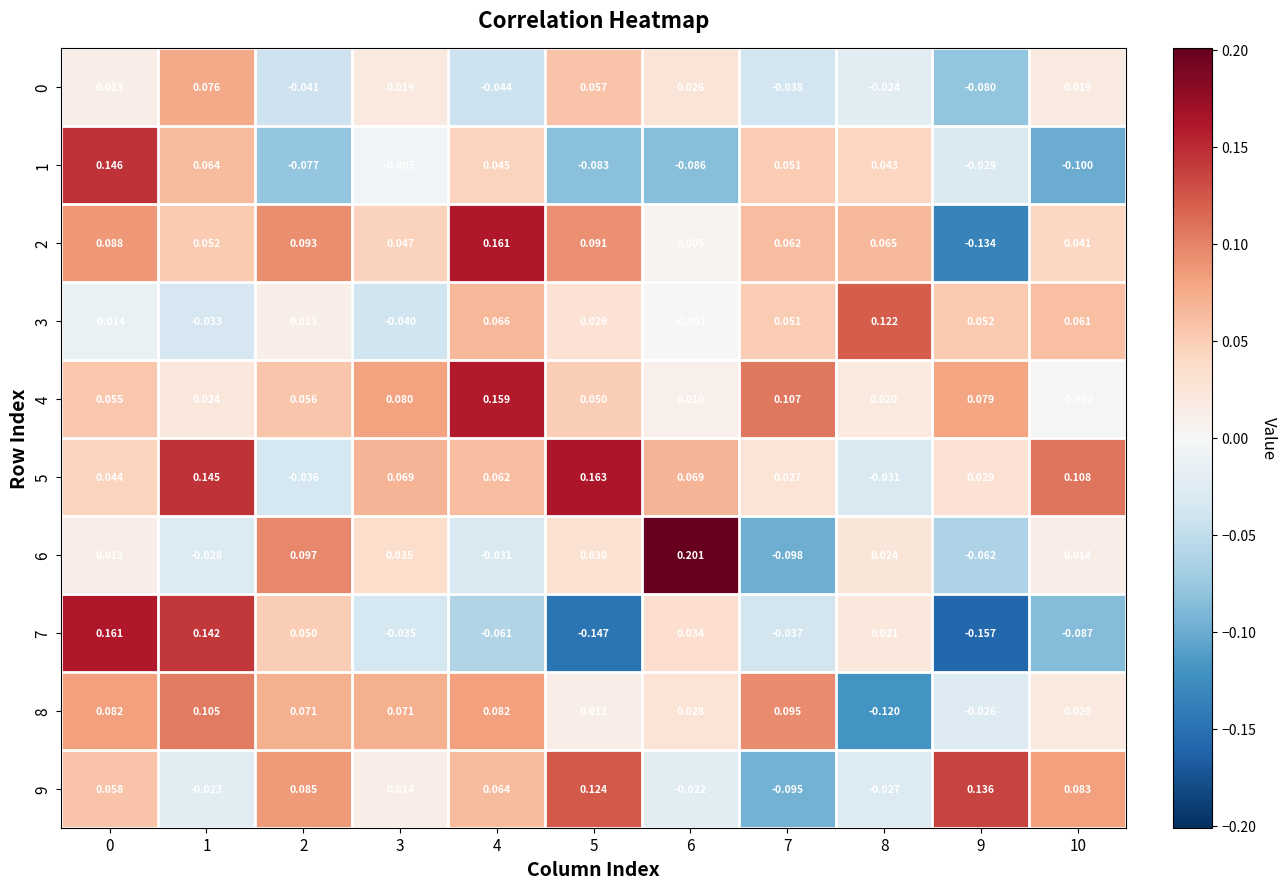

Reading left to right, what are all the values shown in this chart?

0: 0=0.0	1=0.1	2=-0.0	3=0.0	4=-0.0	5=0.1	6=0.0	7=-0.0	8=-0.0	9=-0.1	10=0.0
1: 0=0.1	1=0.1	2=-0.1	3=-0.0	4=0.0	5=-0.1	6=-0.1	7=0.1	8=0.0	9=-0.0	10=-0.1
2: 0=0.1	1=0.1	2=0.1	3=0.0	4=0.2	5=0.1	6=0.0	7=0.1	8=0.1	9=-0.1	10=0.0
3: 0=-0.0	1=-0.0	2=0.0	3=-0.0	4=0.1	5=0.0	6=-0.0	7=0.1	8=0.1	9=0.1	10=0.1
4: 0=0.1	1=0.0	2=0.1	3=0.1	4=0.2	5=0.1	6=0.0	7=0.1	8=0.0	9=0.1	10=-0.0
5: 0=0.0	1=0.1	2=-0.0	3=0.1	4=0.1	5=0.2	6=0.1	7=0.0	8=-0.0	9=0.0	10=0.1
6: 0=0.0	1=-0.0	2=0.1	3=0.0	4=-0.0	5=0.0	6=0.2	7=-0.1	8=0.0	9=-0.1	10=0.0
7: 0=0.2	1=0.1	2=0.1	3=-0.0	4=-0.1	5=-0.1	6=0.0	7=-0.0	8=0.0	9=-0.2	10=-0.1
8: 0=0.1	1=0.1	2=0.1	3=0.1	4=0.1	5=0.0	6=0.0	7=0.1	8=-0.1	9=-0.0	10=0.0
9: 0=0.1	1=-0.0	2=0.1	3=0.0	4=0.1	5=0.1	6=-0.0	7=-0.1	8=-0.0	9=0.1	10=0.1